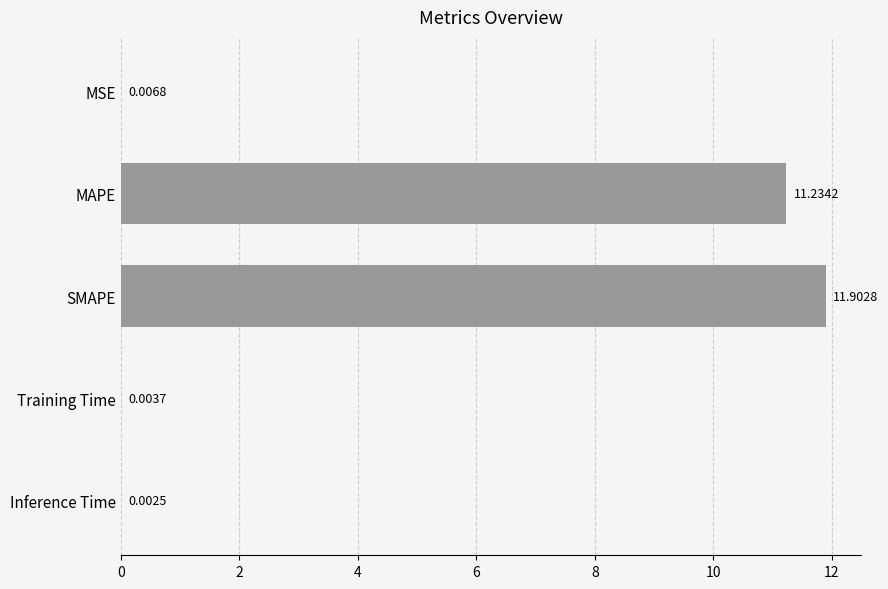

Which category has the highest value across all series?

SMAPE